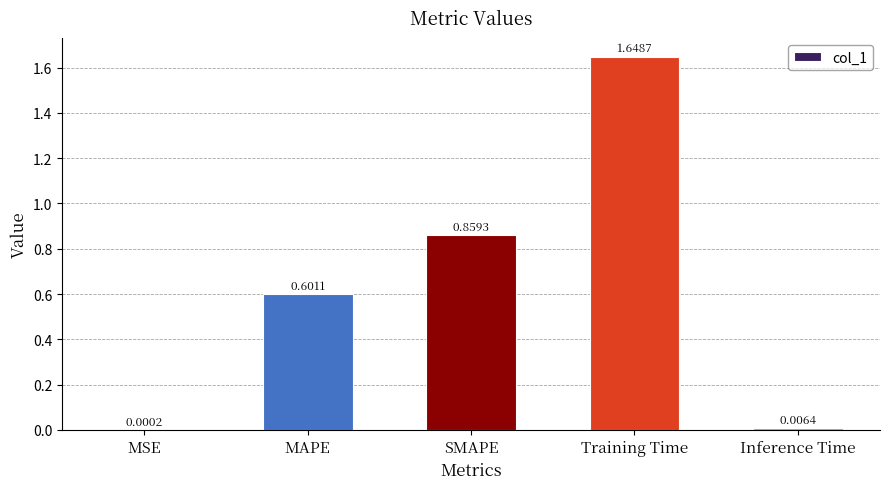

At which label is the value closest to 0?

MSE